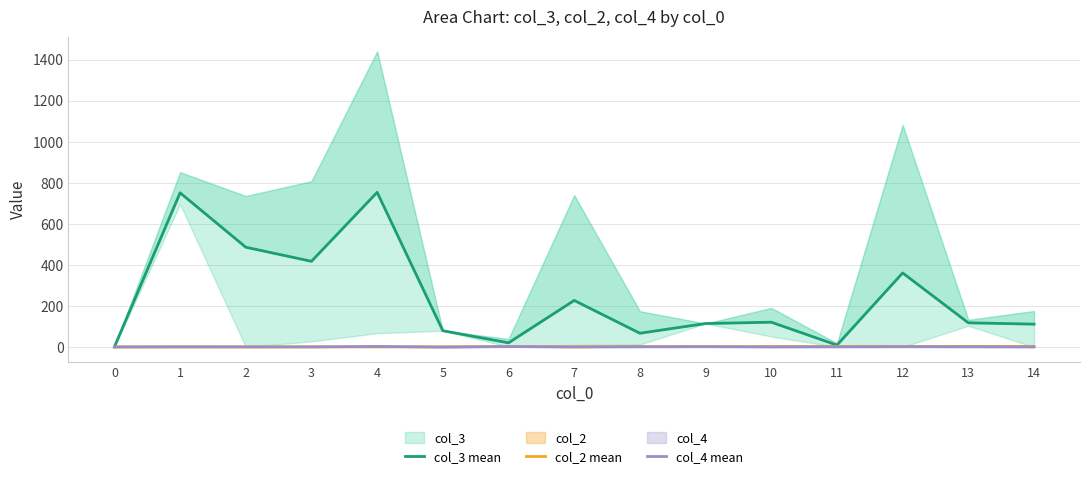

What is the greatest value displayed?

754.0